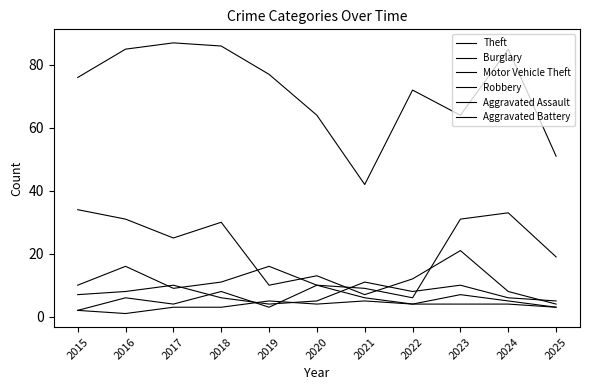

Is it true that Motor Vehicle Theft equals 6 at 2015?

False